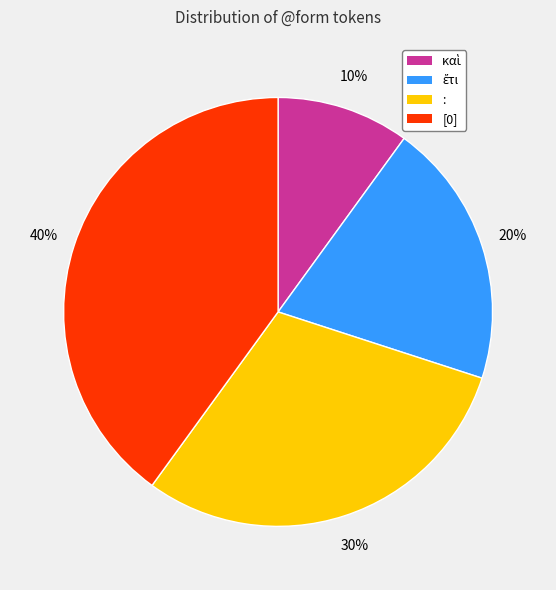

To the nearest percent, what is the combined percentage of : and [0]?

70%